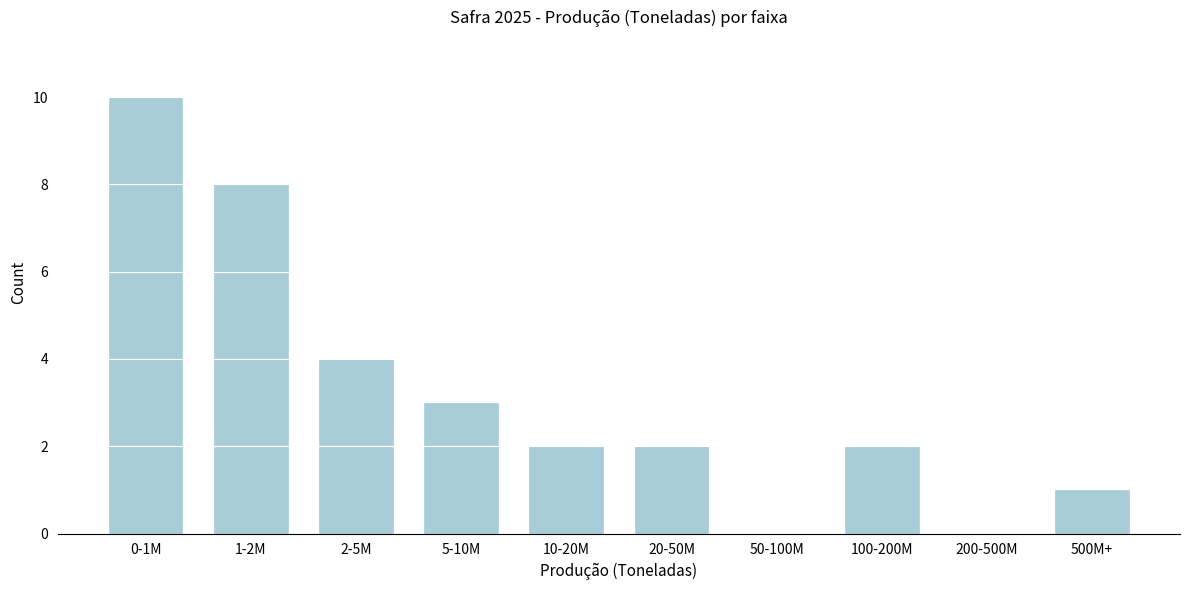

Reading left to right, what are all the values shown in this chart?

0-1M=10	1-2M=8	2-5M=4	5-10M=3	10-20M=2	20-50M=2	50-100M=0	100-200M=2	200-500M=0	500M+=1